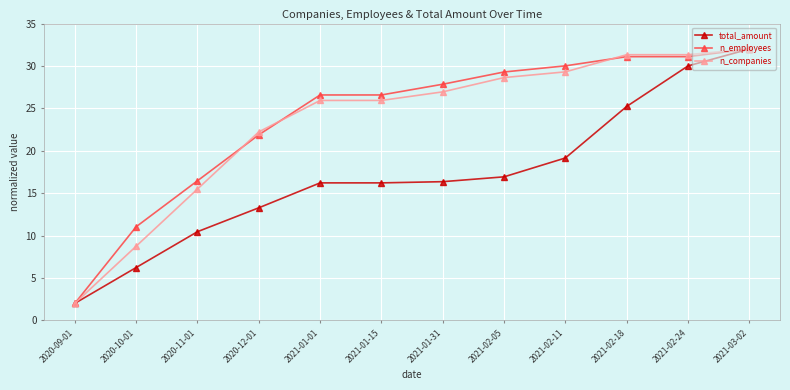

Which label corresponds to the smallest value in the chart?

2020-09-01